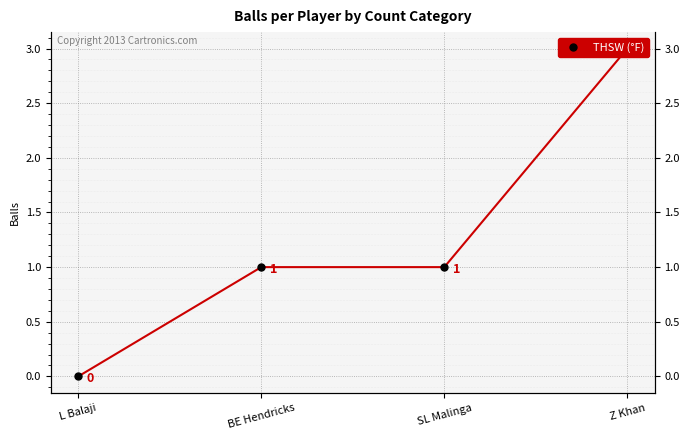

The chart shows a value of -1 at L Balaji. True or false?

False